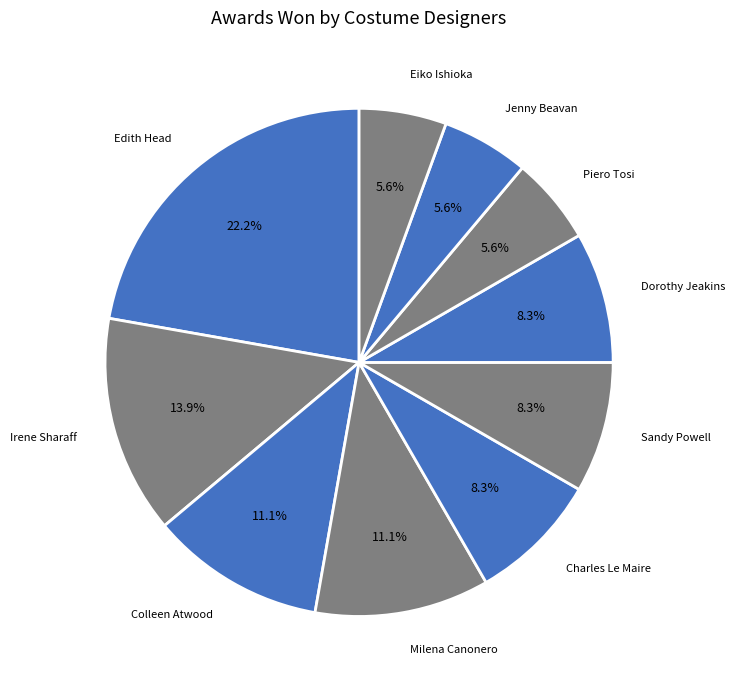

What percentage do Dorothy Jeakins and Milena Canonero together represent?

19.4%